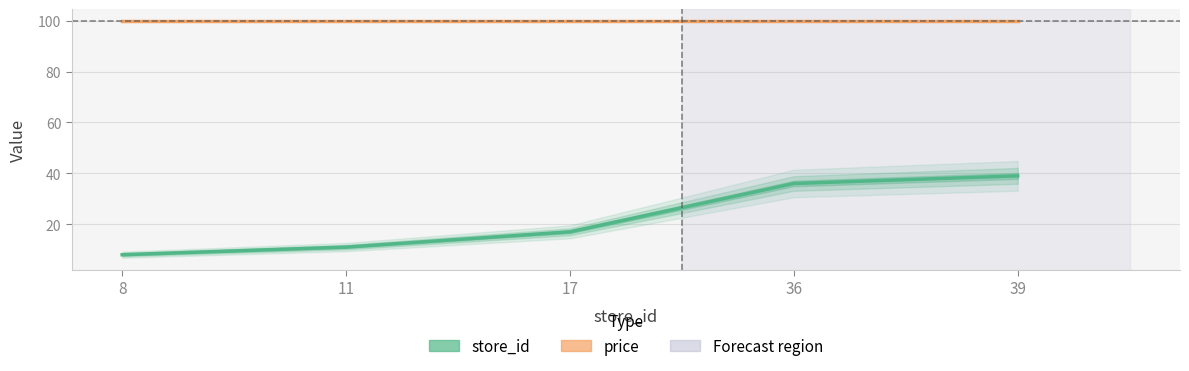

What is the difference between the values at 39 and 8?

31